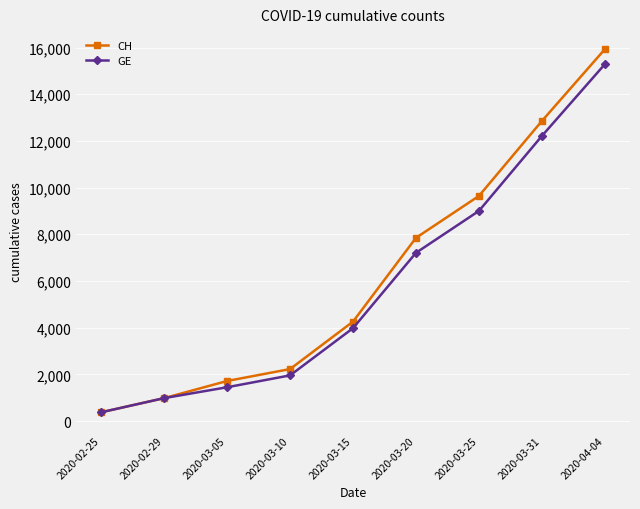

What is the difference between the maximum and second lowest values in the CH series?

14945